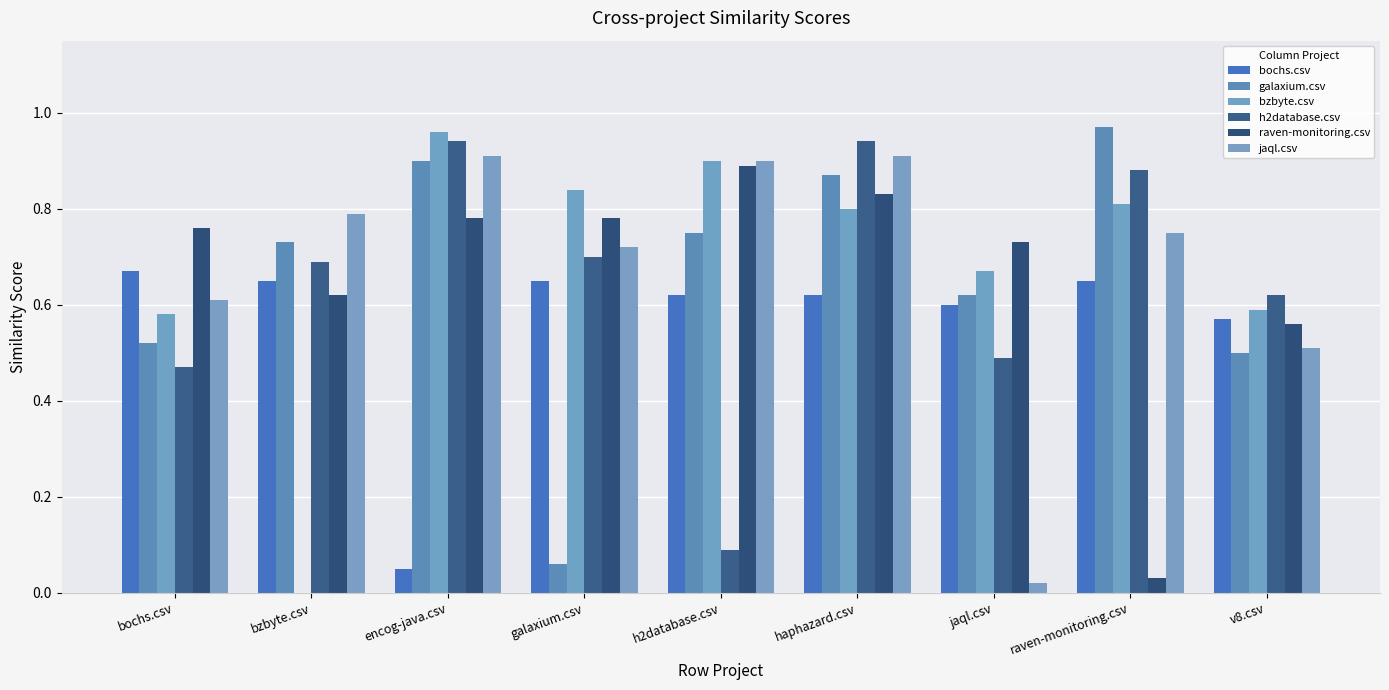

Which series has the widest spread of values?

bzbyte.csv